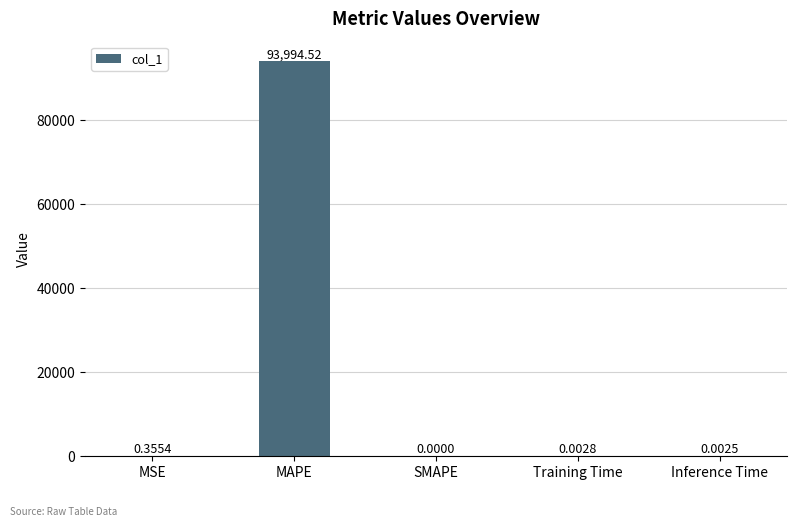

What is the sum of all values?

93994.9